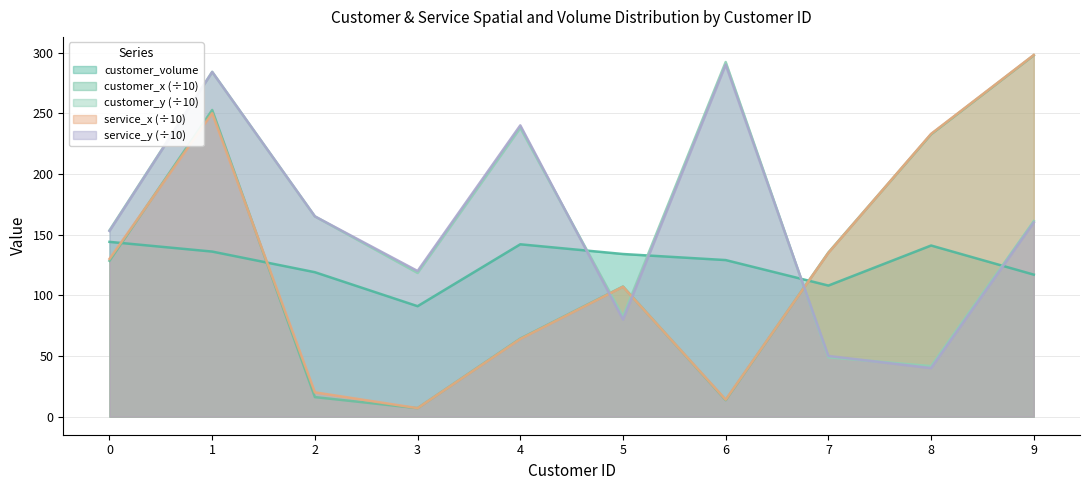

Where is the first local minimum for service_y?

3